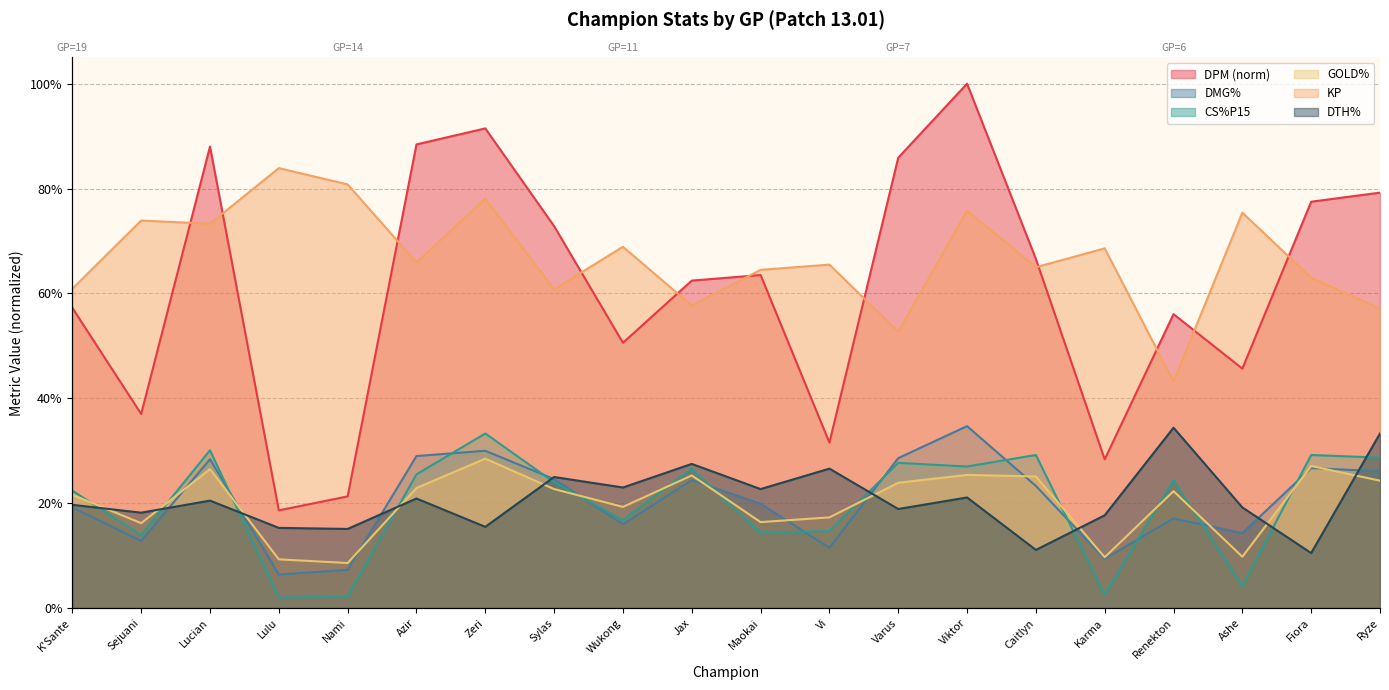

True or false: KP has more than 1 points higher than both neighbors.

True